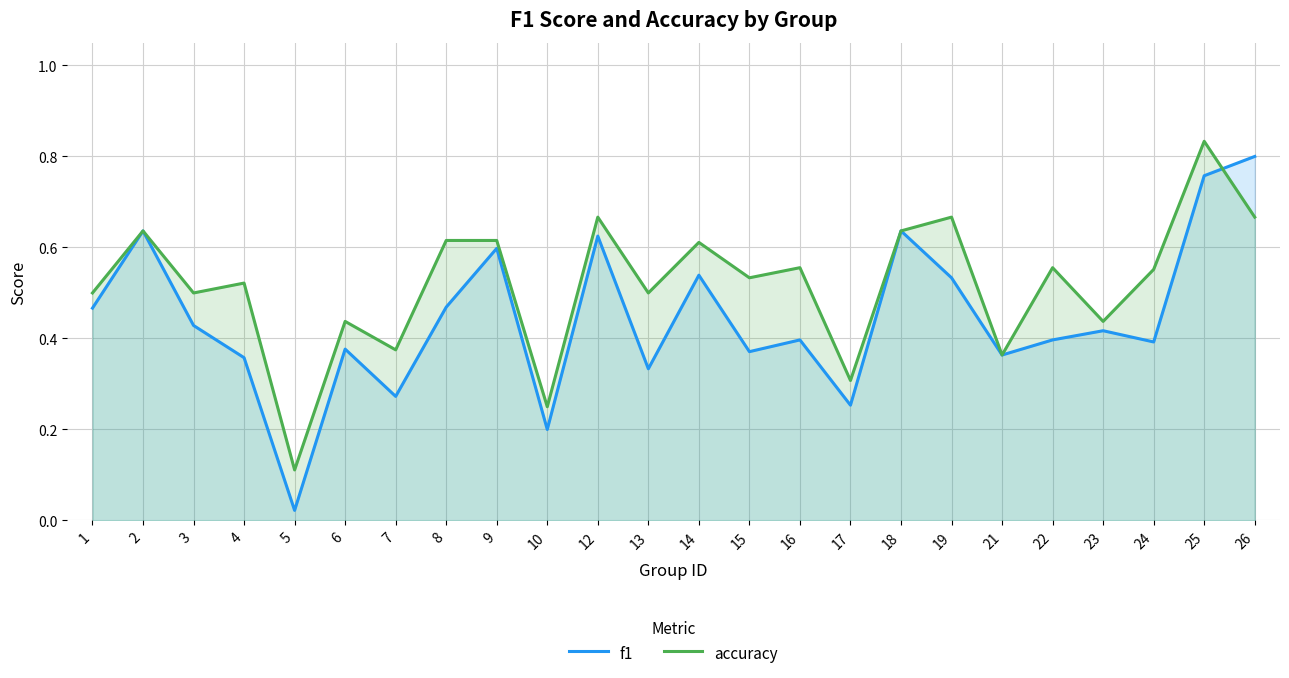

Where is the first local maximum for accuracy?

2